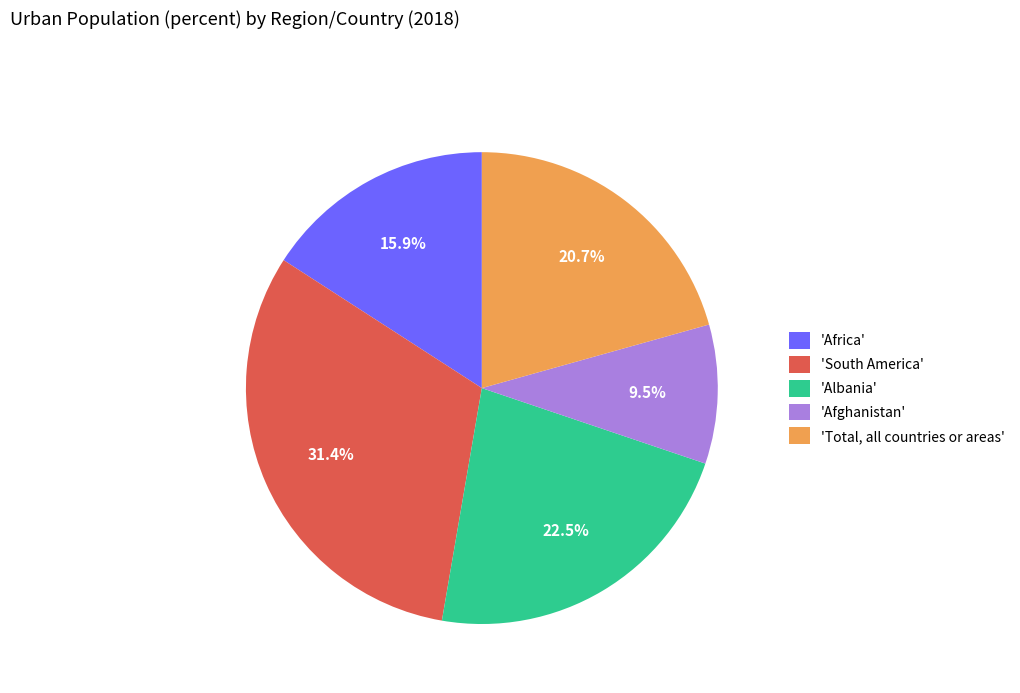

Is there any slice that represents more than half of the pie?

No